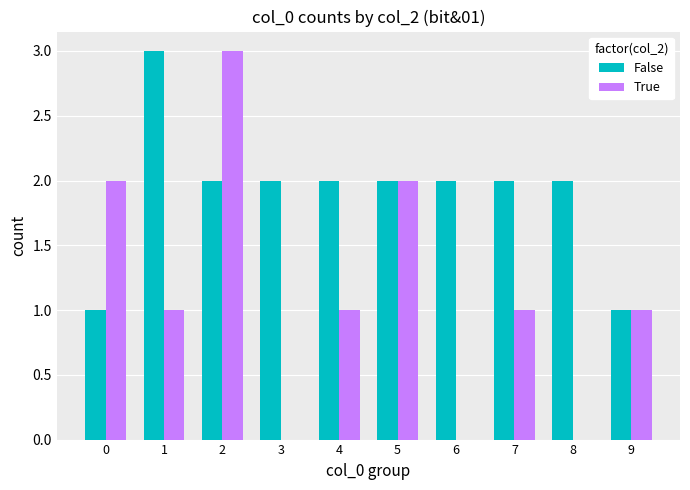

Is the value of True at 4 greater than the value of False at 3?

No